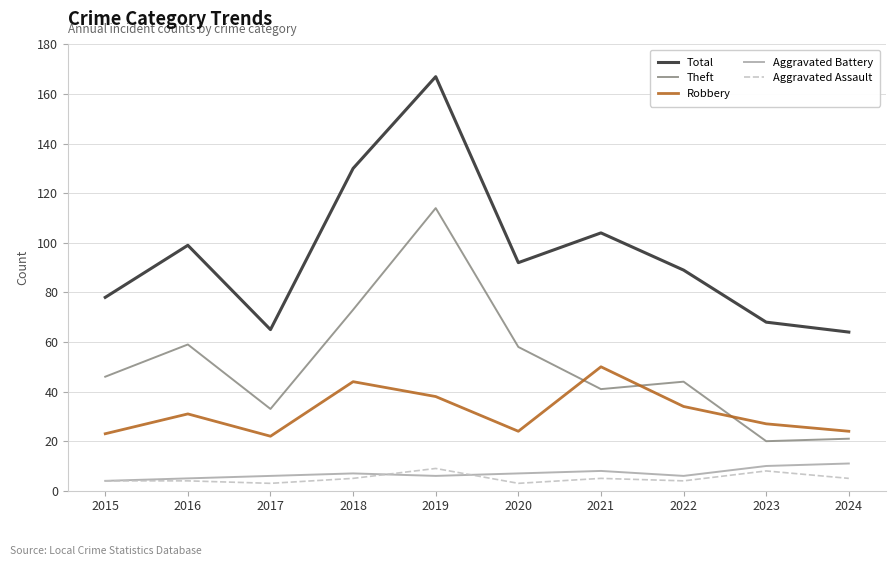

Which series has the largest total across all categories?

Total